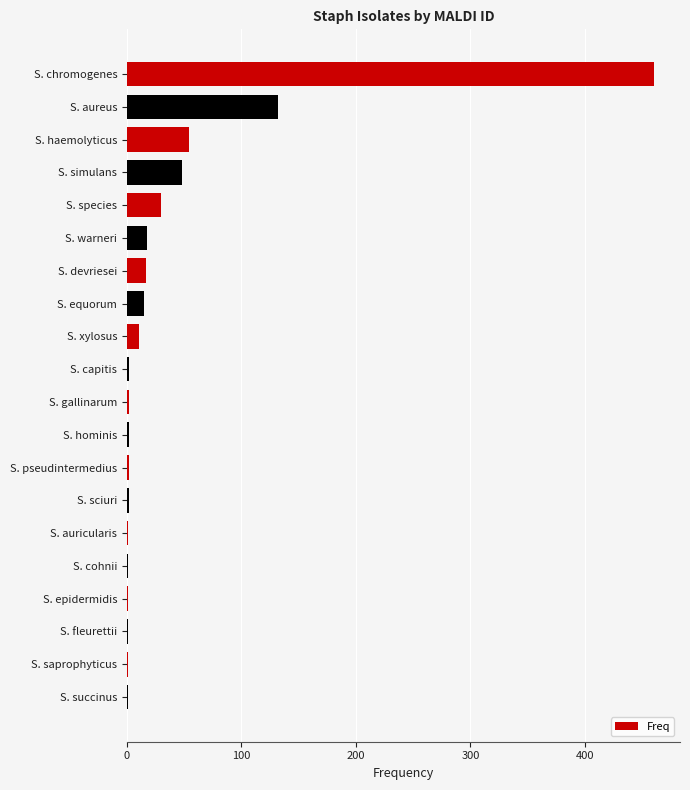

What is the maximum value shown in the chart?

460